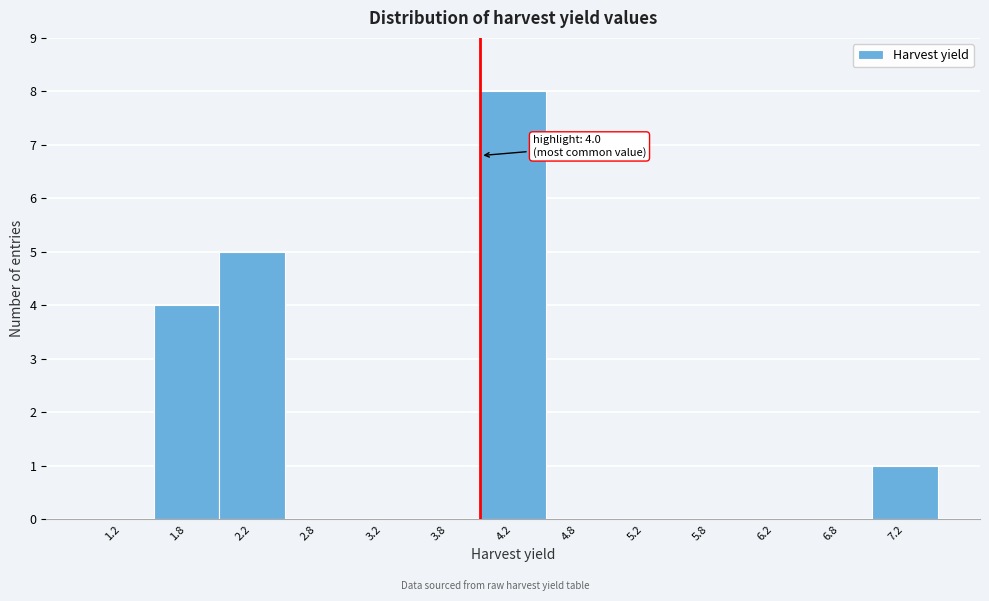

Which range on the x-axis has the tallest bar?

4.0 to 4.5